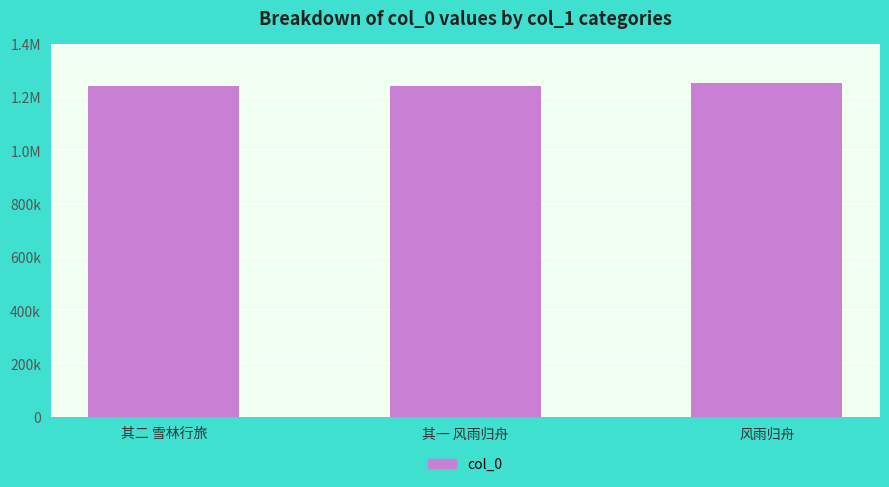

Approximately how many times larger is the value at 风雨归舟 compared to 其一 风雨归舟?

1.0